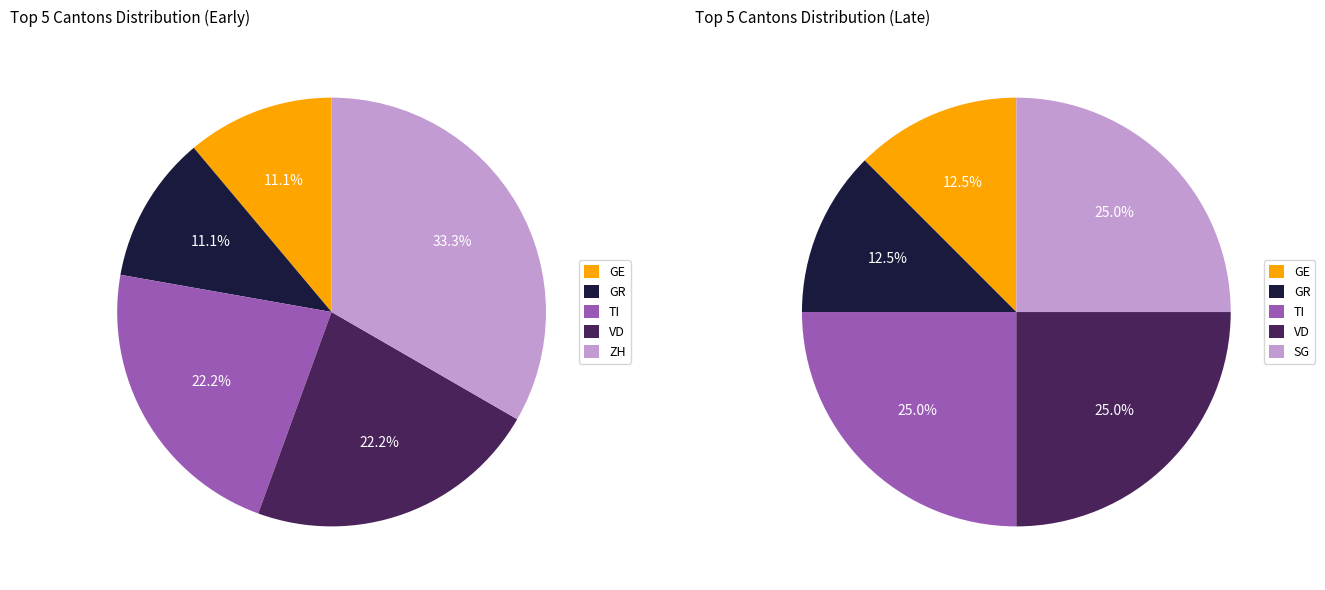

The GE slice represents 21% of the pie. True or false?

False